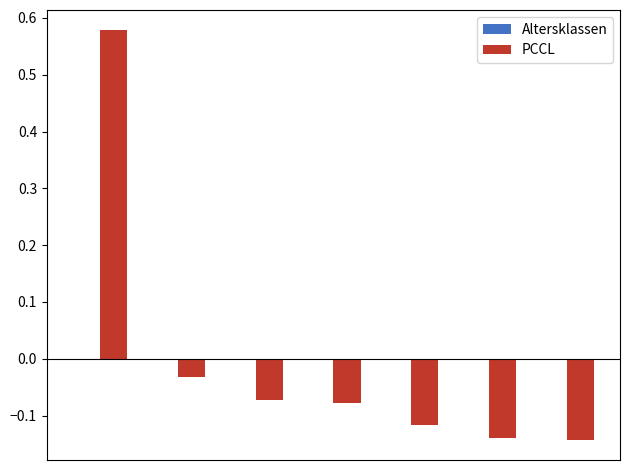

How many data points does each series have?

7